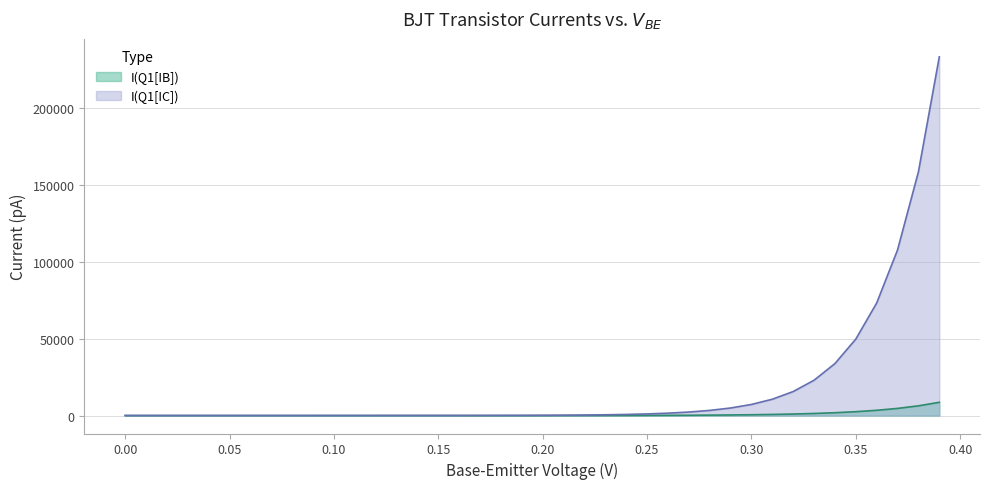

List the series in order of their overall mean, lowest first.

I(Q1[IB]), I(Q1[IC])